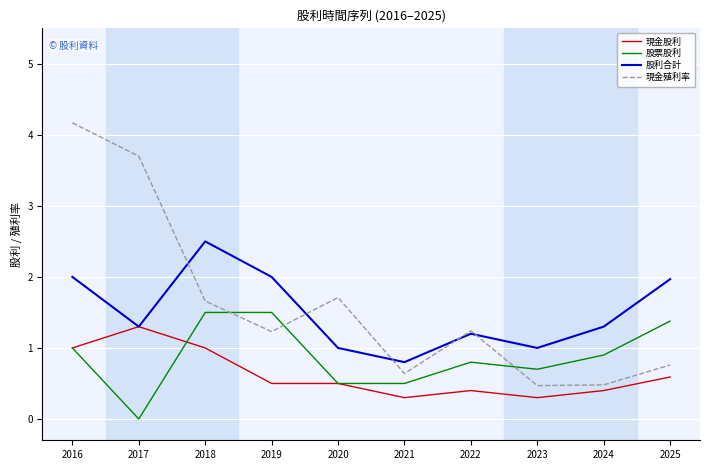

The value of 股票股利 at 2018 is 0.9. True or false?

False